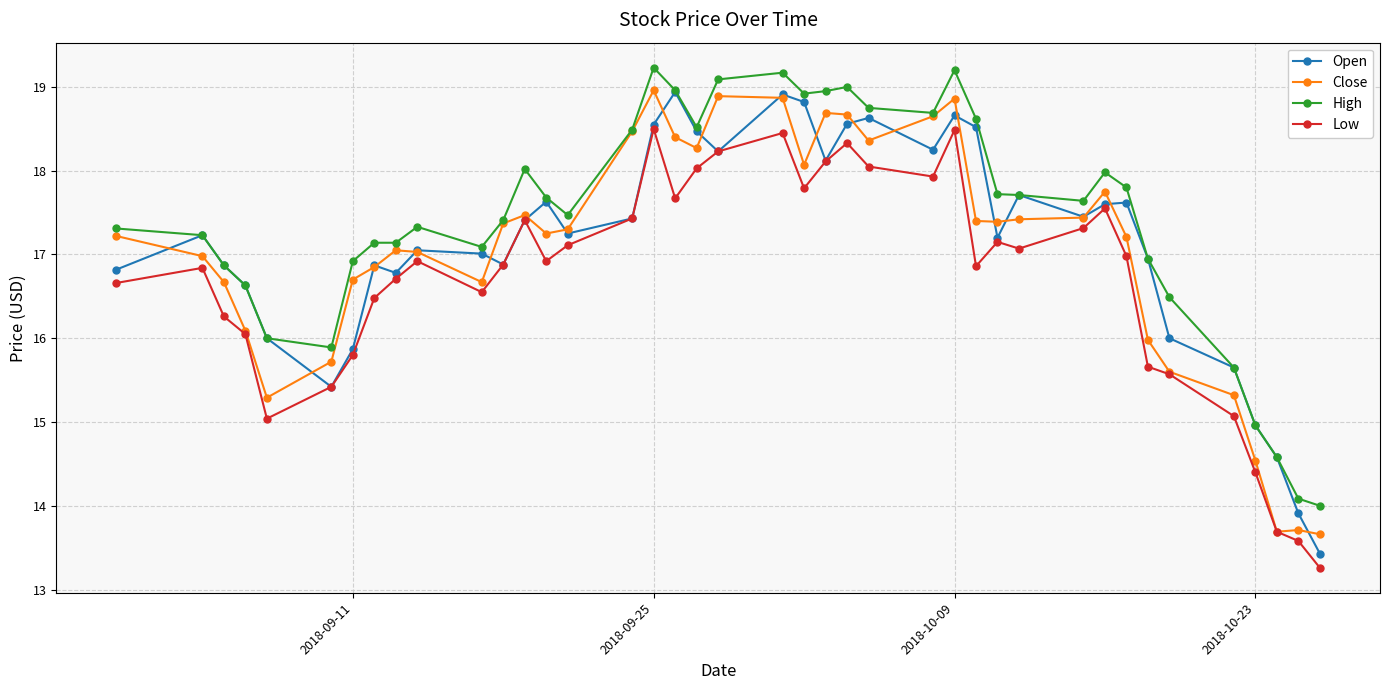

Which series has the largest total across all categories?

High